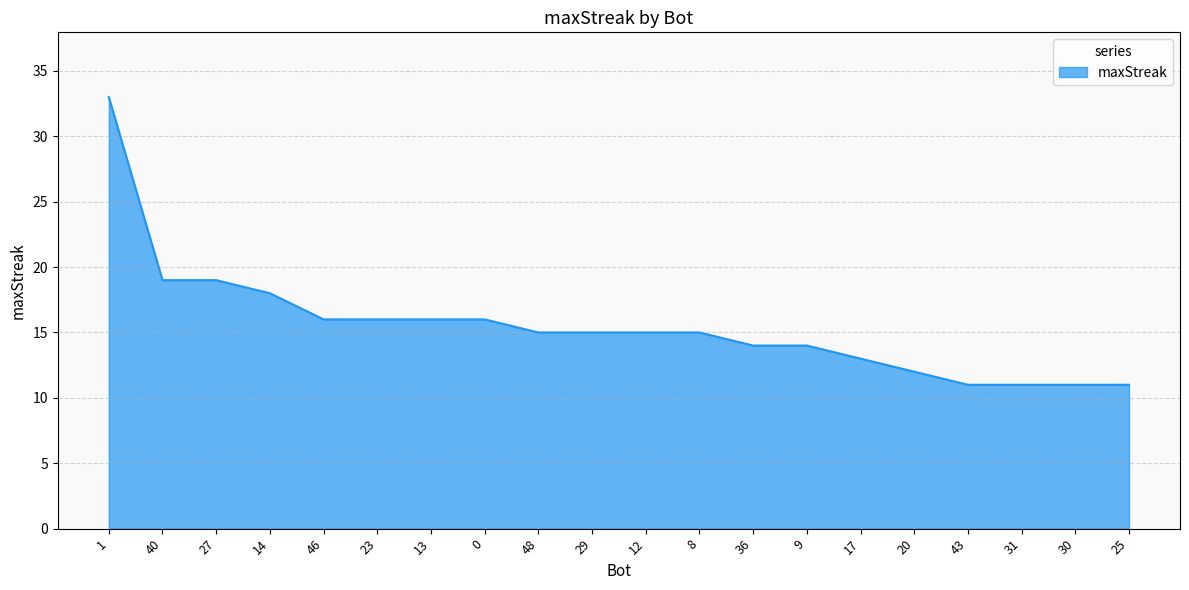

Does the chart display data point markers on the line(s)?

No